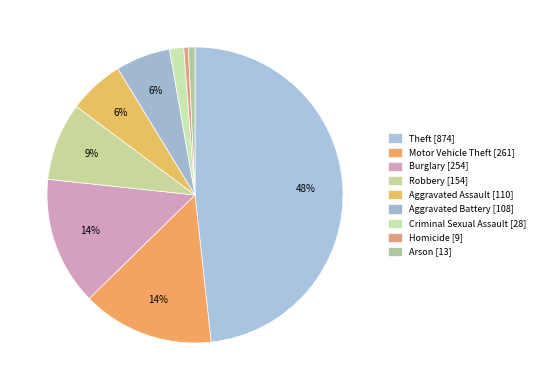

Combined, what portion of the pie is Homicide and Aggravated Assault?

6.6%